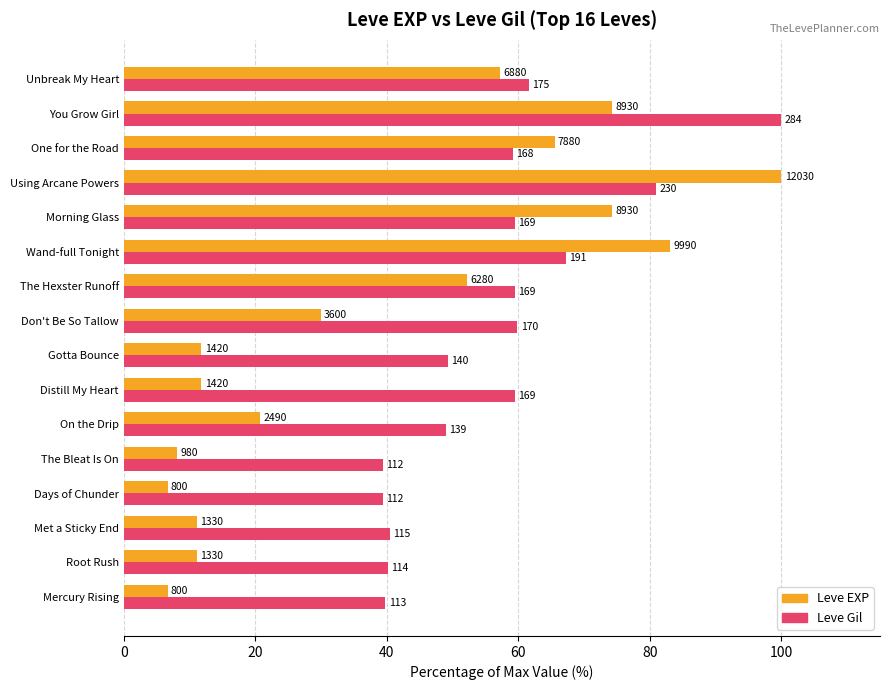

What are all the series names shown in the legend?

Leve EXP, Leve Gil